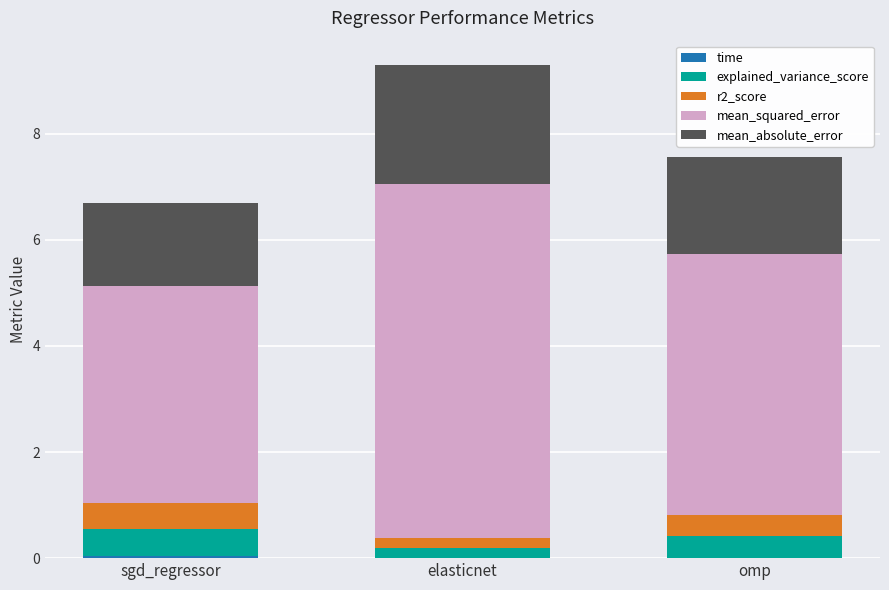

What is the total value across all series at omp?

7.6